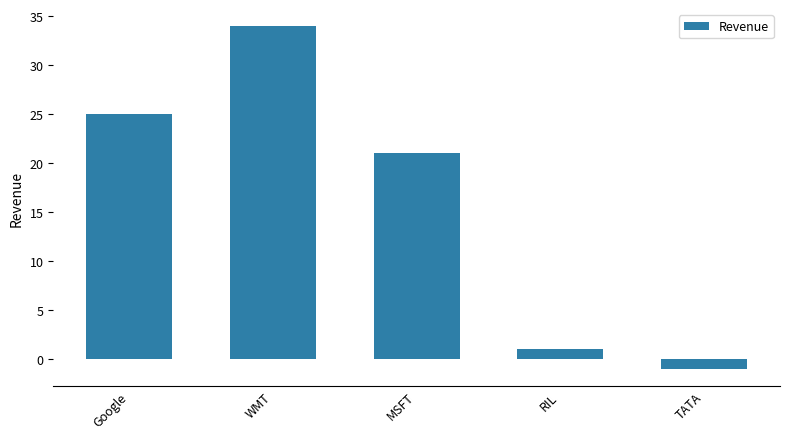

What is the label of the 5th bar from the right?

Google